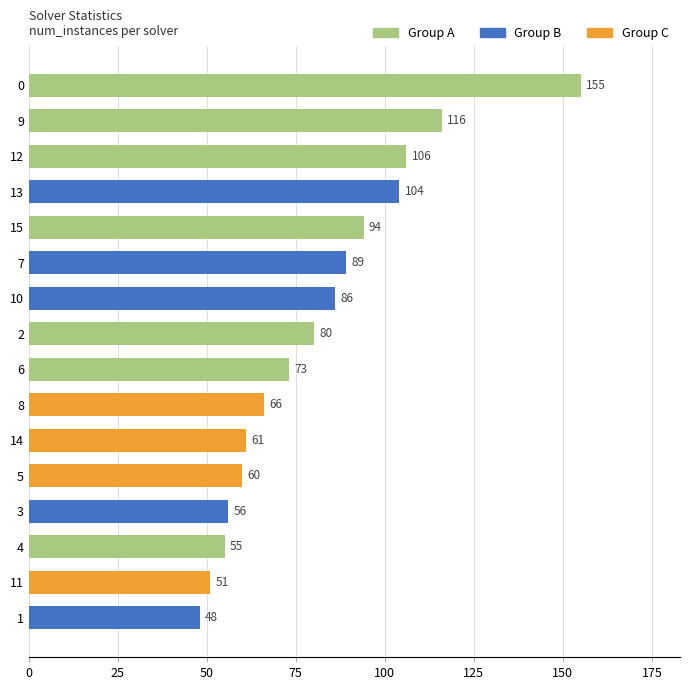

At which label is the value closest to 101?

13